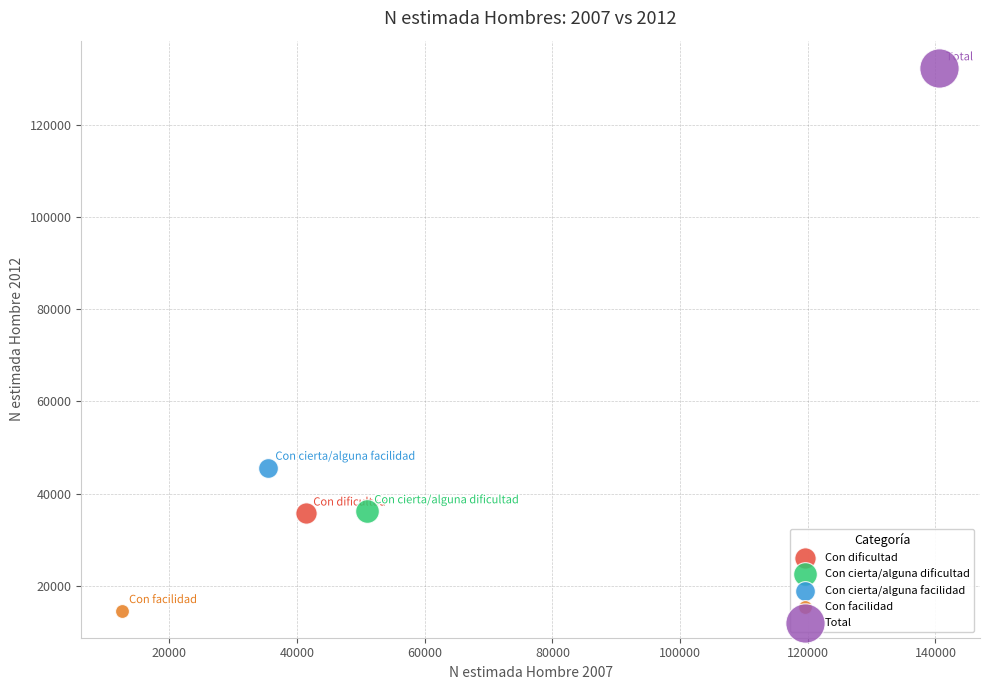

What are all the series names shown in the legend?

Con dificultad, Con cierta/alguna dificultad, Con cierta/alguna facilidad, Con facilidad, Total